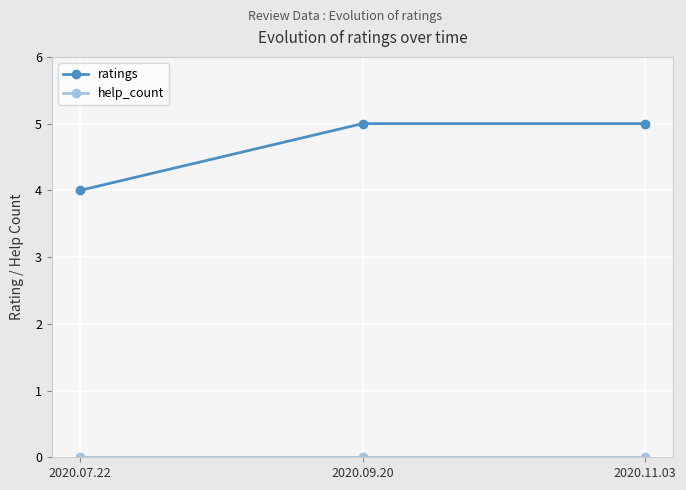

At which label is ratings closest to 4?

2020.07.22